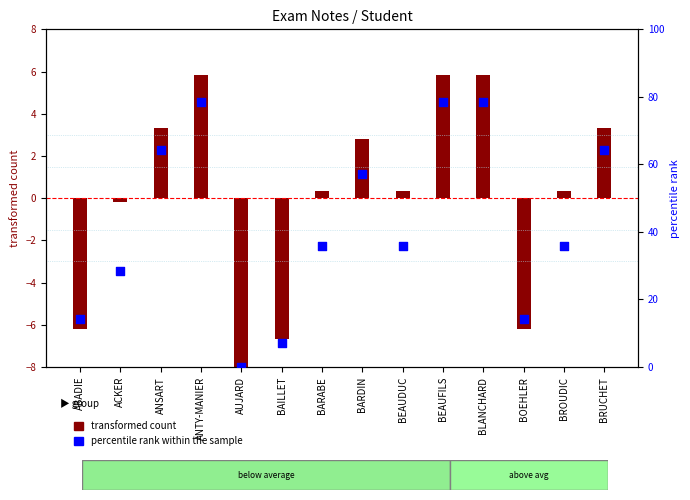

Between BRUCHET and BARDIN, which is larger?

BRUCHET